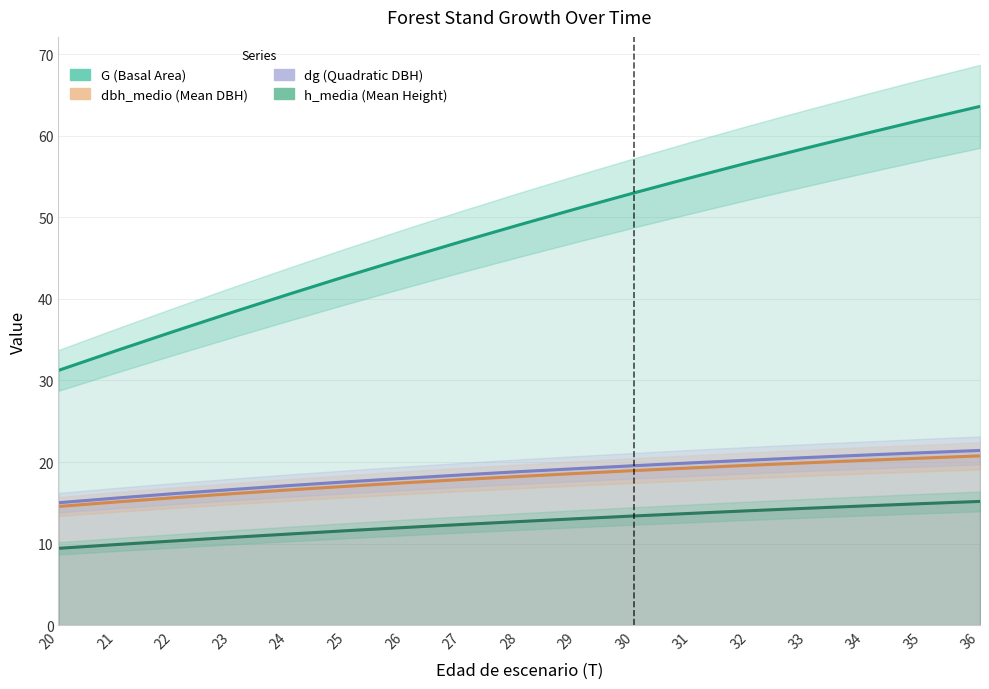

What is the sum of the dbh_medio (Mean DBH) values at 27 and 32?

37.5